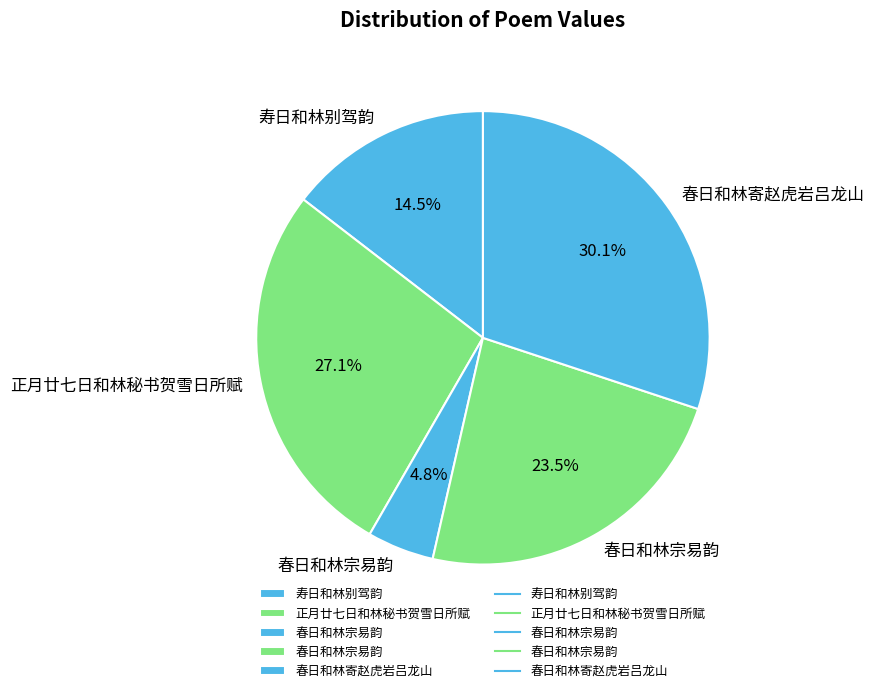

Is there any slice that represents more than half of the pie?

No